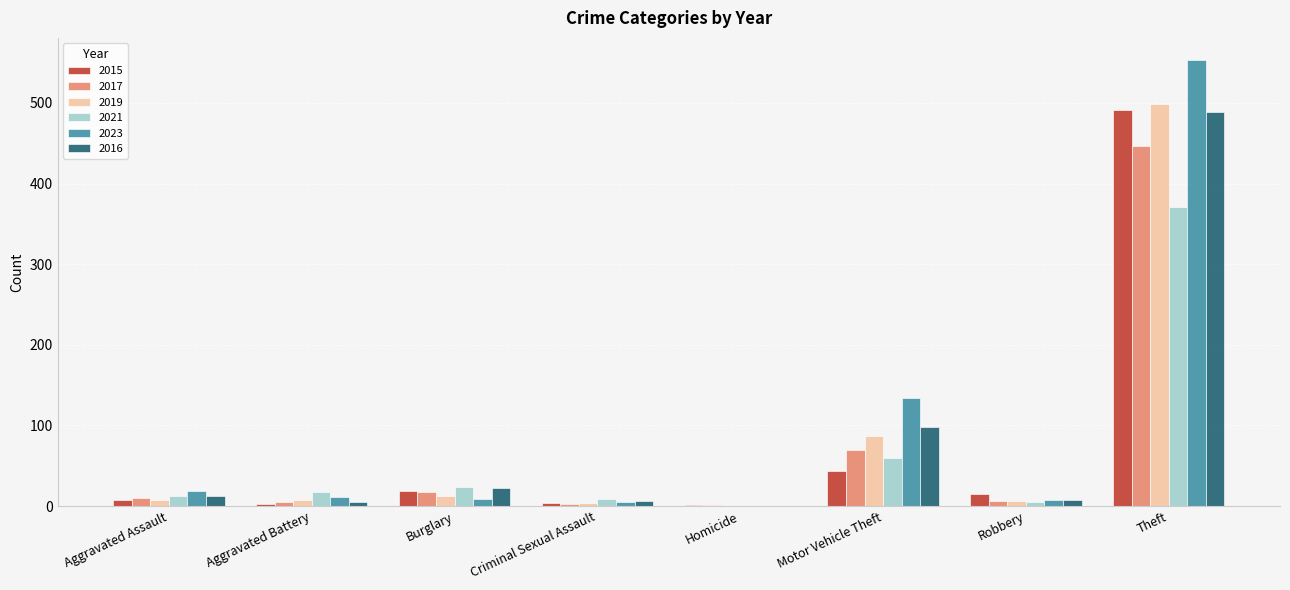

How many groups of bars are there?

8